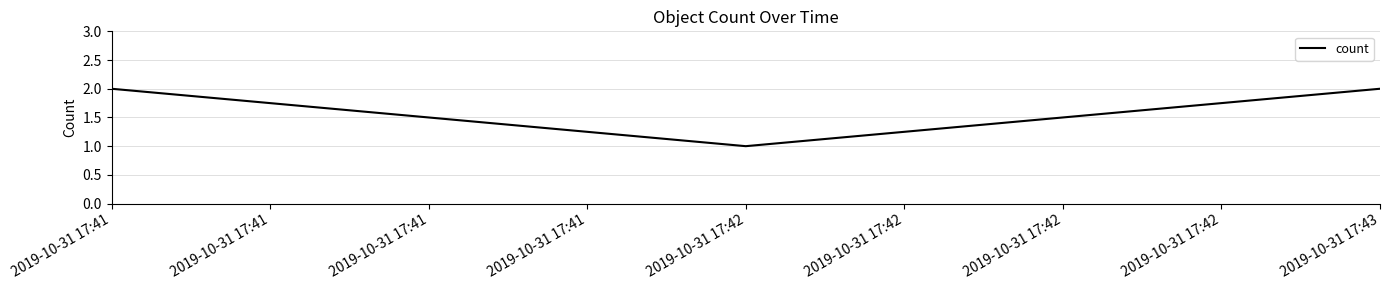

What is the minimum value shown in the chart?

1